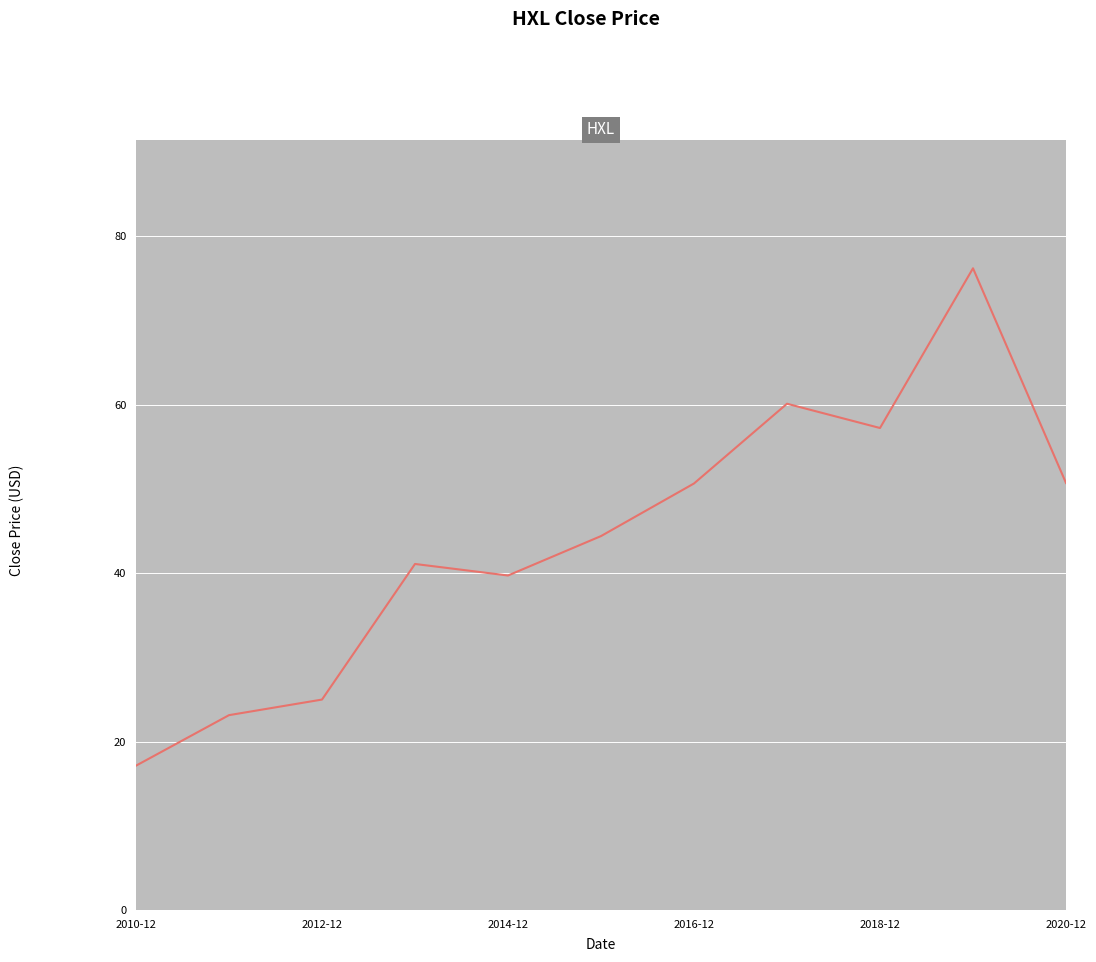

Reading right to left, what are all the values shown in this chart?

50.7	76.2	57.2	60.1	50.7	44.4	39.7	41.1	25.0	23.1	17.1